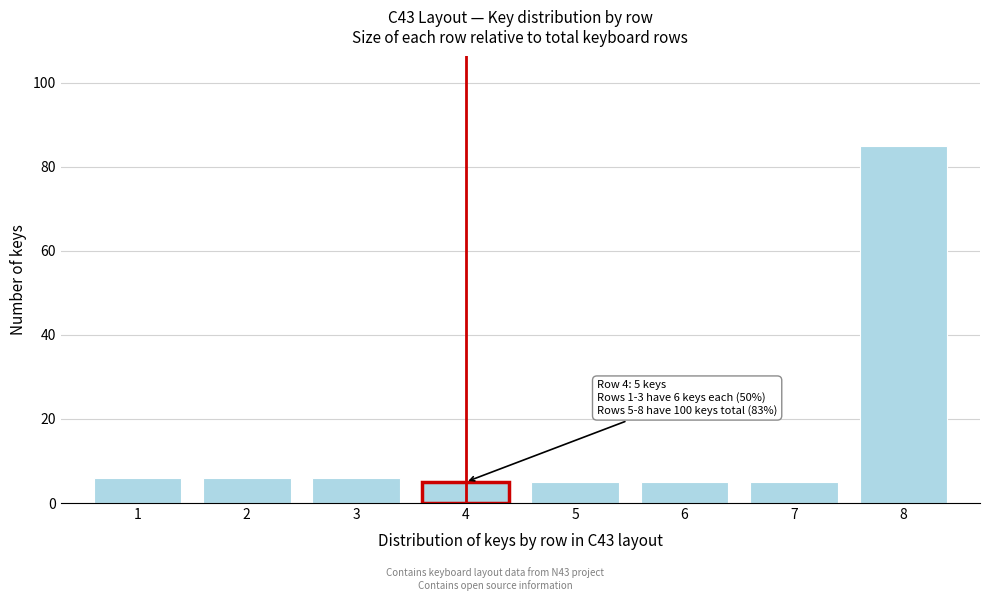

Reading left to right, extract all data points from this chart.

6	6	6	5	5	5	5	85